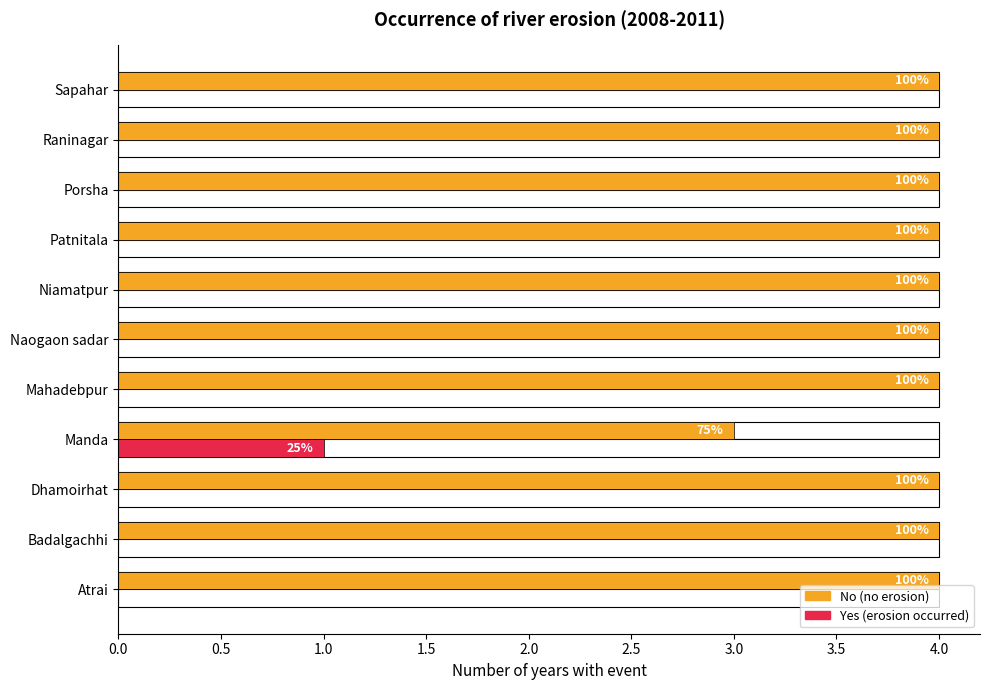

How many groups of bars are there?

11